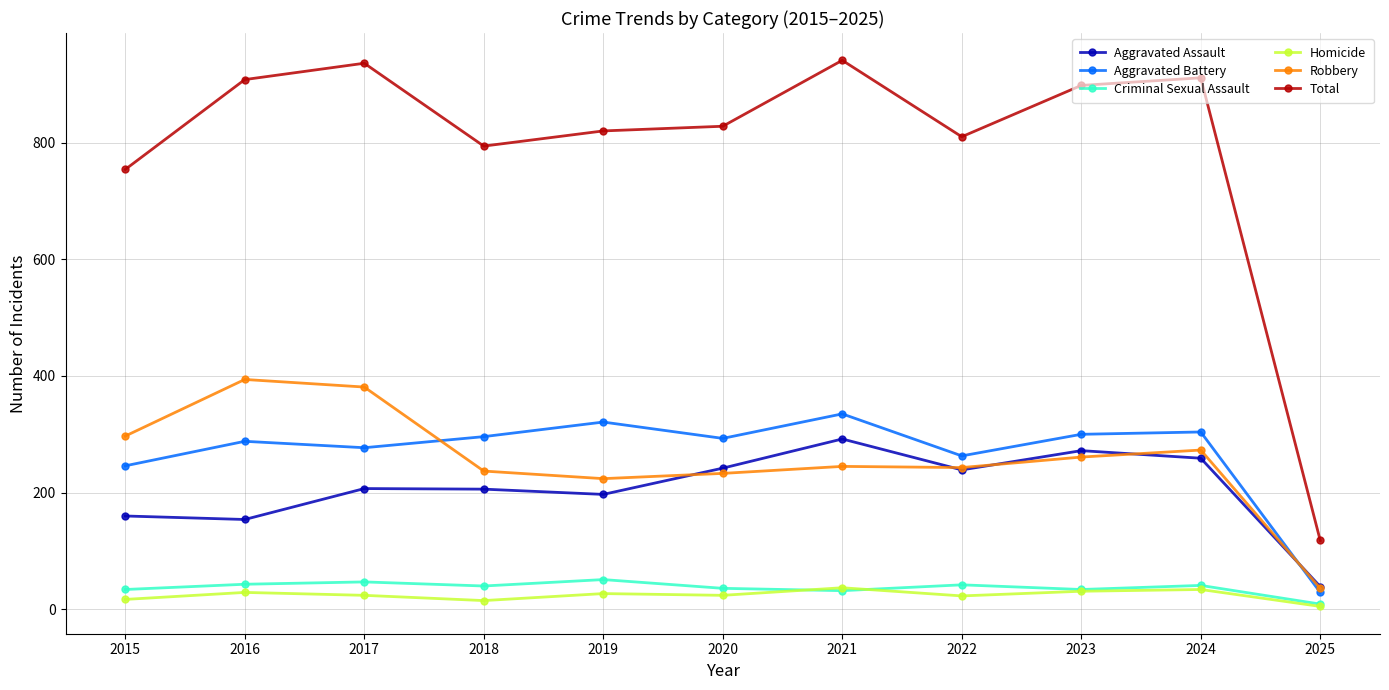

What is the difference between the Total values at 2016 and 2015?

154